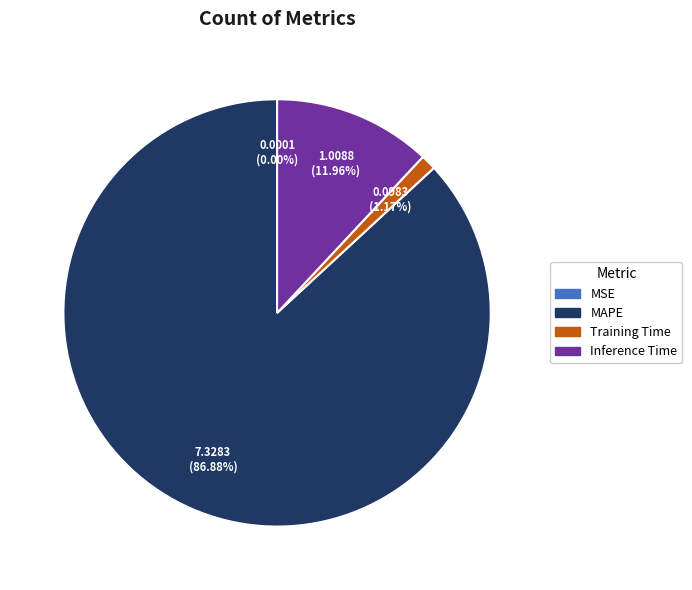

What percentage is the Inference Time slice, to the nearest percent?

12%